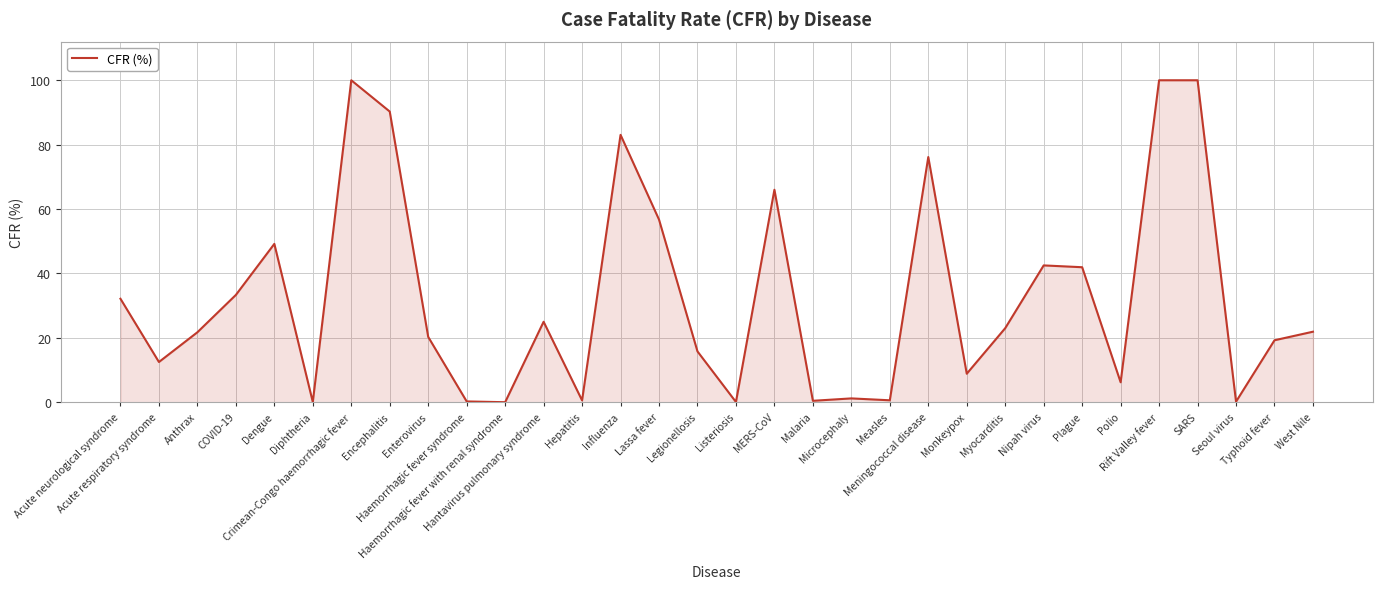

At which label does the data first exceed 21?

Acute neurological syndrome